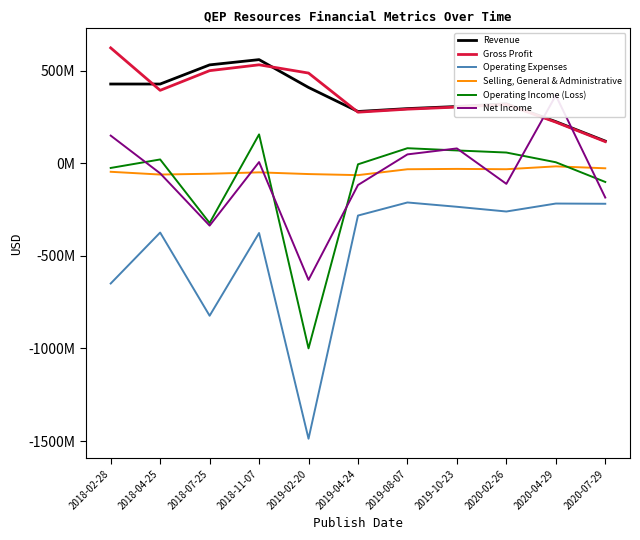

Reading left to right, transcribe all the data shown in this chart.

Revenue: 429000000	428900000	532400000	560800000	410500000	280600000	296200000	307500000	321900000	225800000	120600000
Gross Profit: 624300000	394900000	501200000	532800000	488200000	276800000	293200000	304400000	318600000	223100000	117800000
Operating Expenses: -648800000	-373500000	-823000000	-376000000	-1487400000	-281700000	-211000000	-234300000	-259800000	-216800000	-218000000
Selling, General & Administrative: -45200000	-60100000	-55800000	-48300000	-57500000	-63300000	-31500000	-29600000	-31400000	-15900000	-26300000
Operating Income (Loss): -24500000	21400000	-321800000	156800000	-999200000	-4900000	82200000	70100000	58800000	6300000	-100200000
Net Income: 150300000	-53600000	-336000000	7300000	-629300000	-116700000	48800000	81000001	-110400001	367400000	-184400000